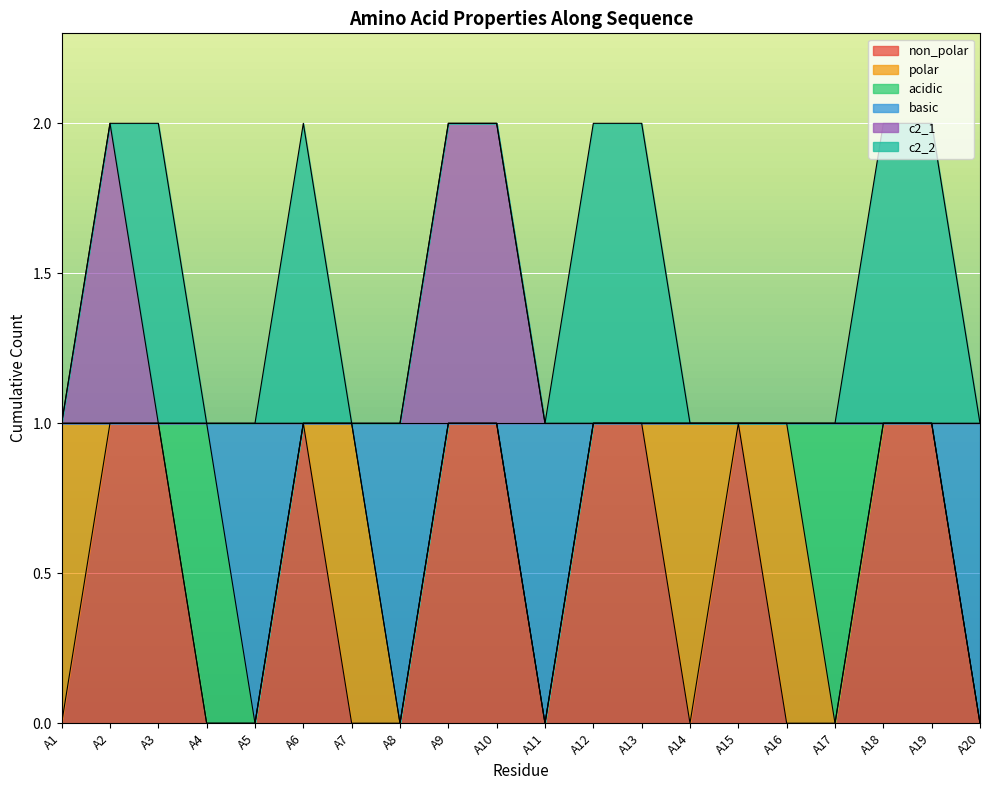

What are all the series names shown in the legend?

non_polar, polar, acidic, basic, c2_1, c2_2